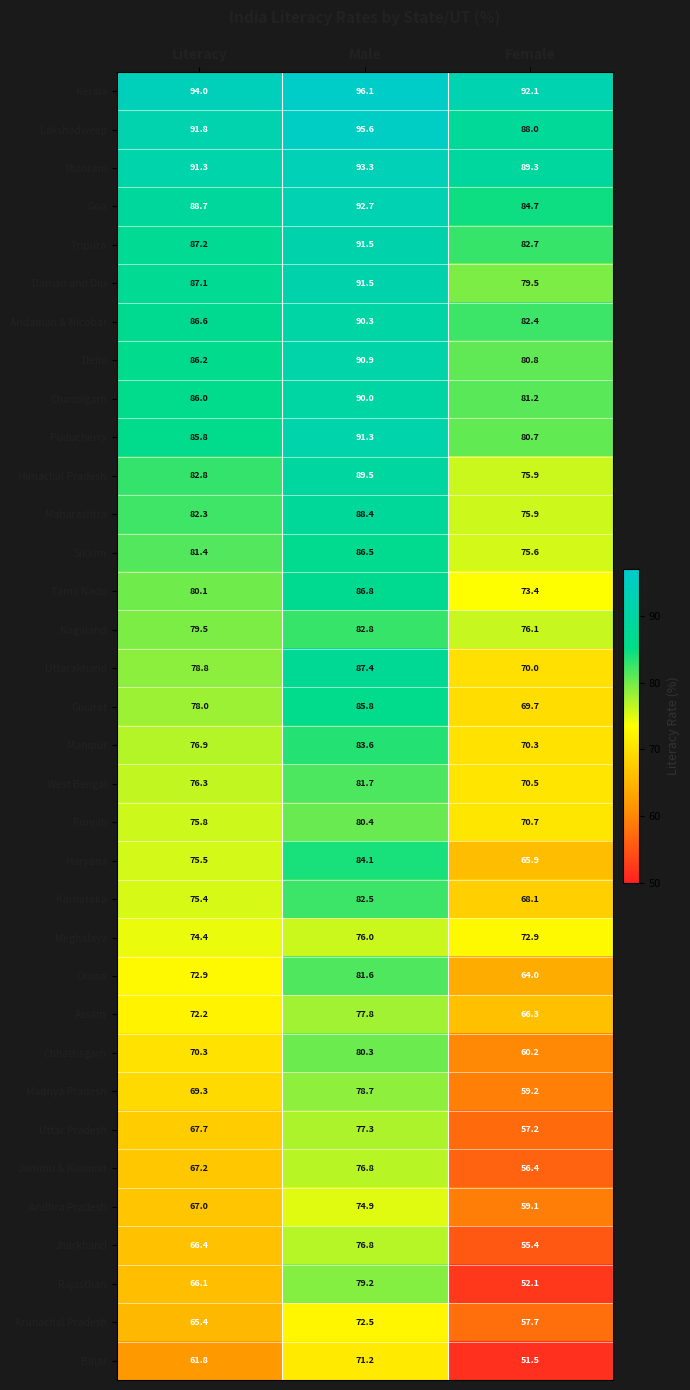

What is the minimum value shown in the chart?

51.5